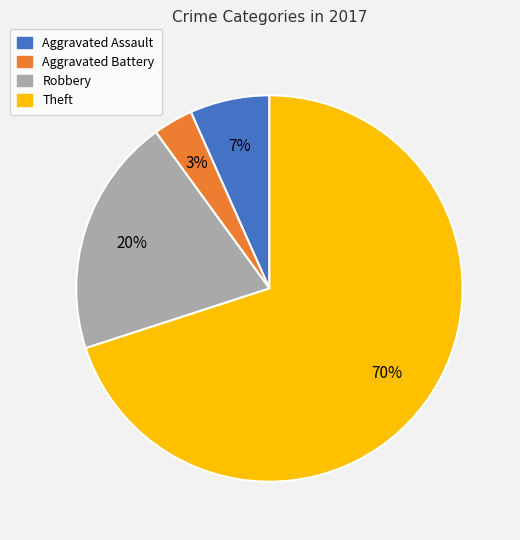

Which slice is the smallest?

Aggravated Battery